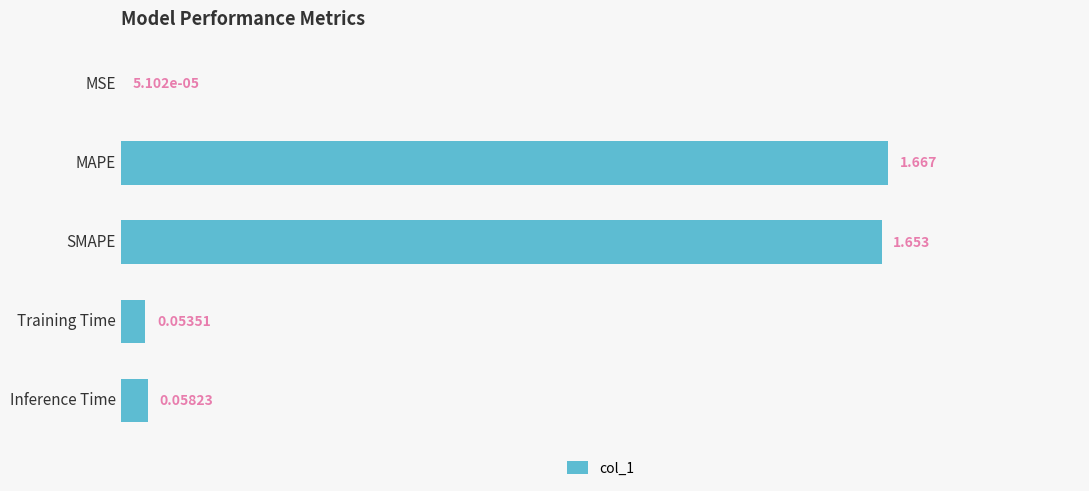

Between MSE and Training Time, which is larger?

Training Time